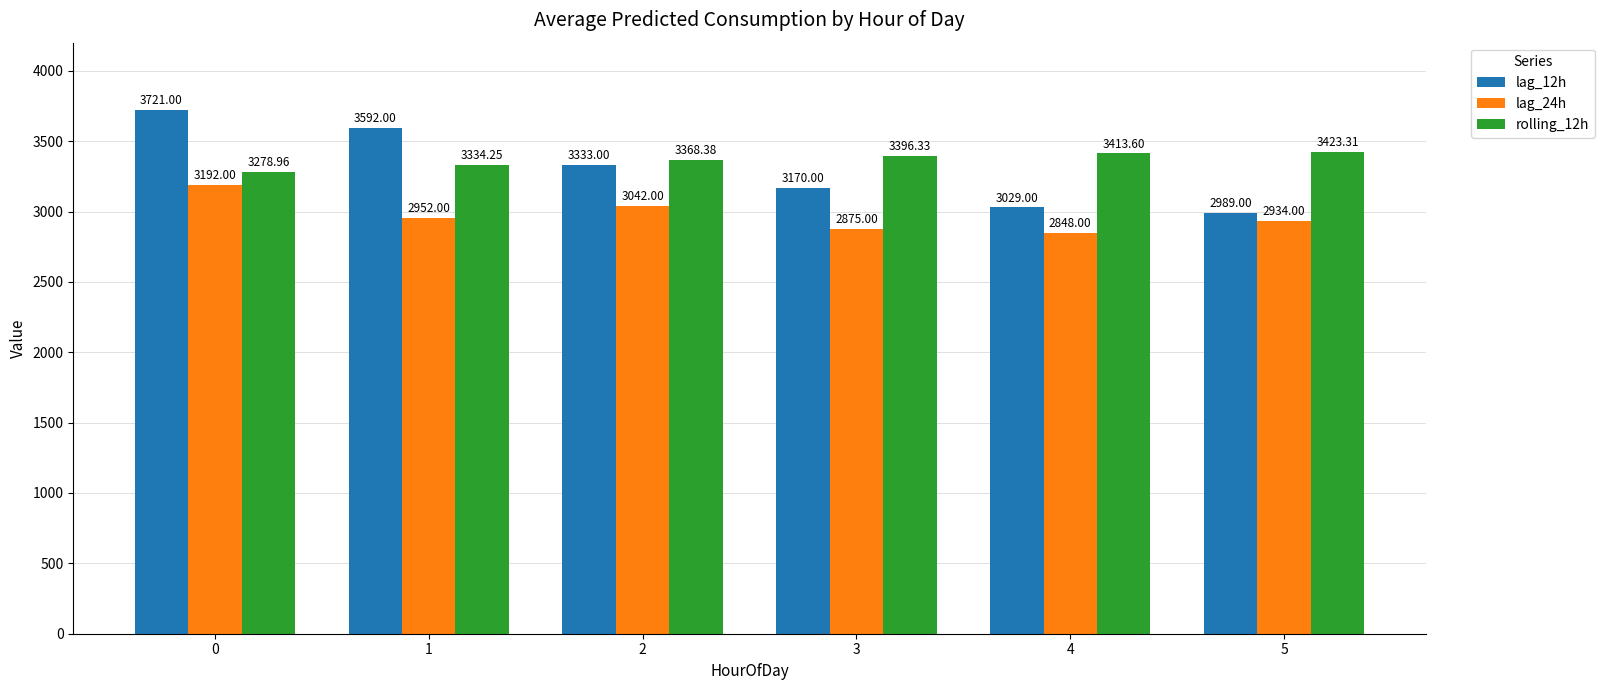

Which series changed the most between 3 and 4?

lag_12h